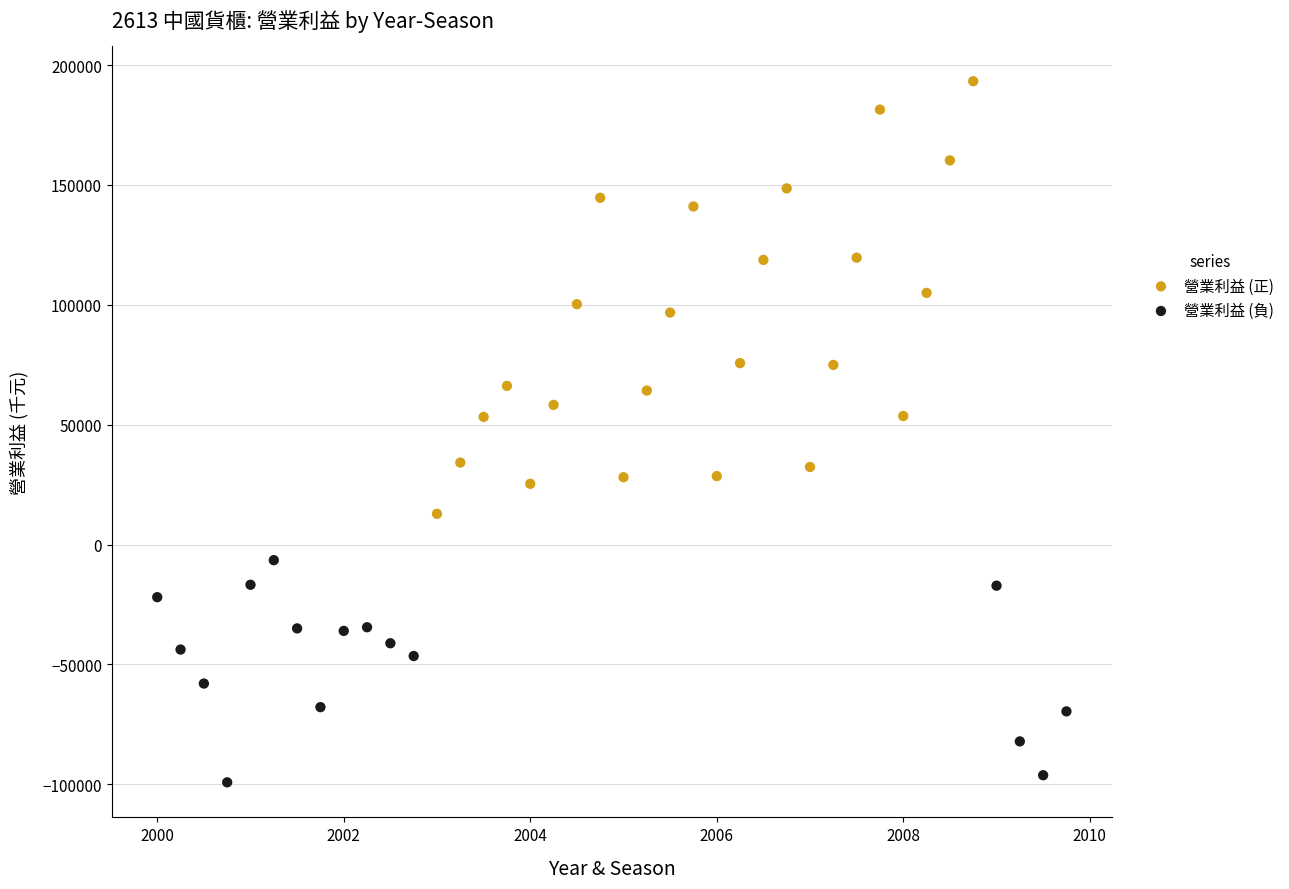

Which series reaches the maximum Y coordinate?

營業利益 (正)